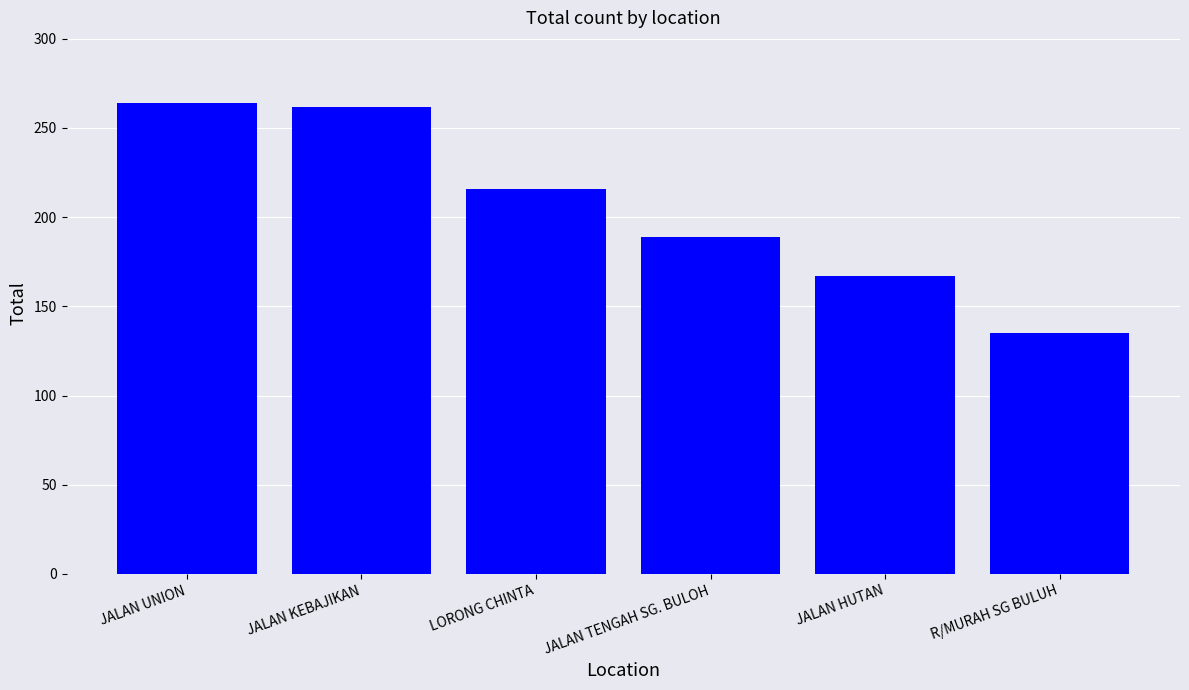

What is the label of the 2nd bar from the left?

JALAN KEBAJIKAN